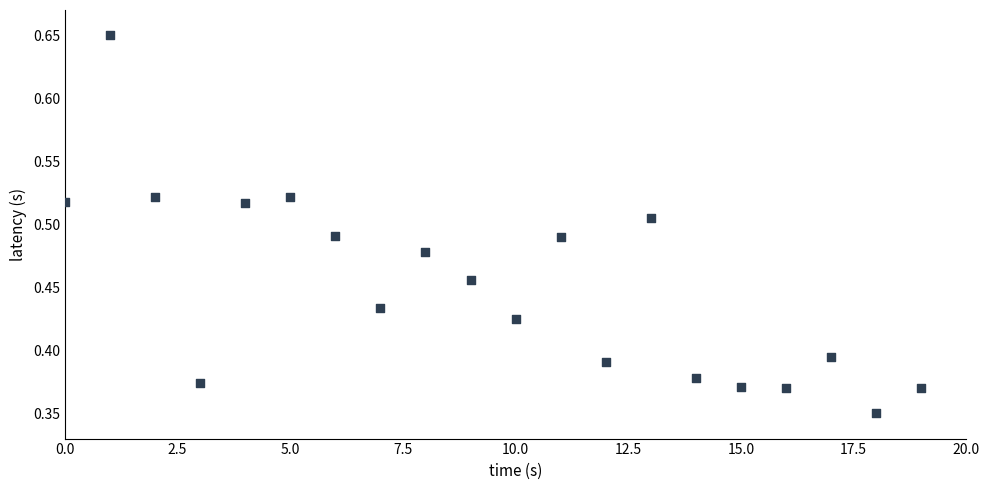

How many points are shown in the scatter plot?

20